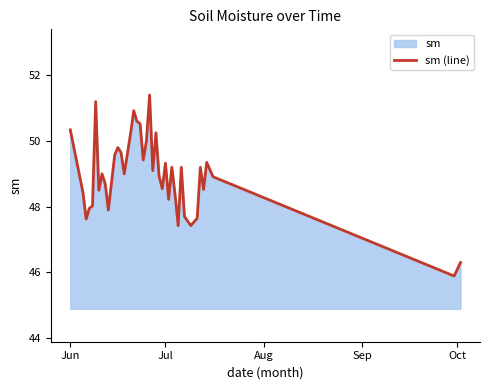

What is the maximum value shown in the chart?

51.4